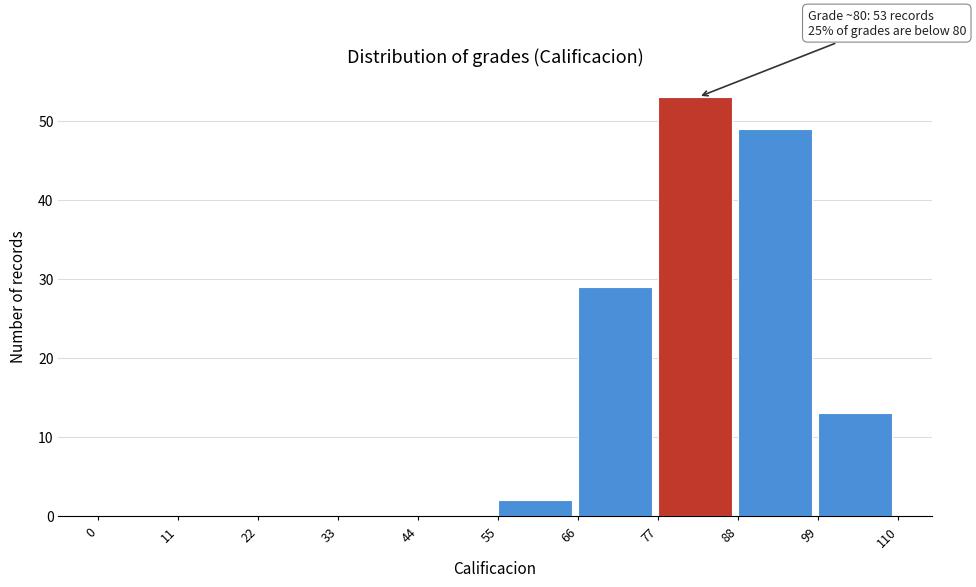

Over which range of the x-axis is the bar tallest?

77 to 88